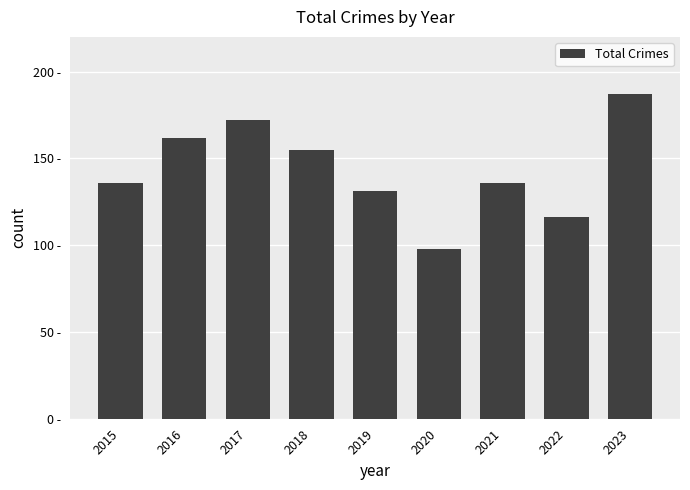

What is the sum of the values at 2019 and 2016?

293